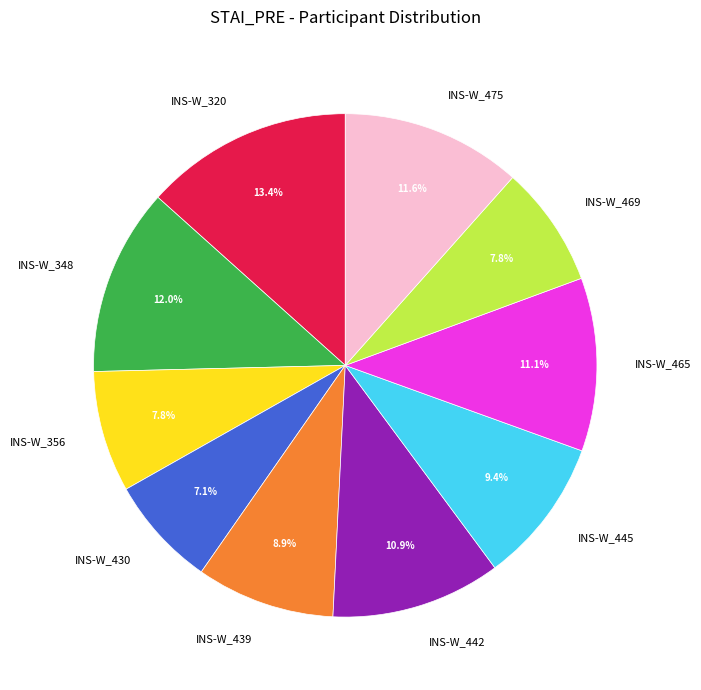

The INS-W_430 slice represents 1% of the pie. True or false?

False